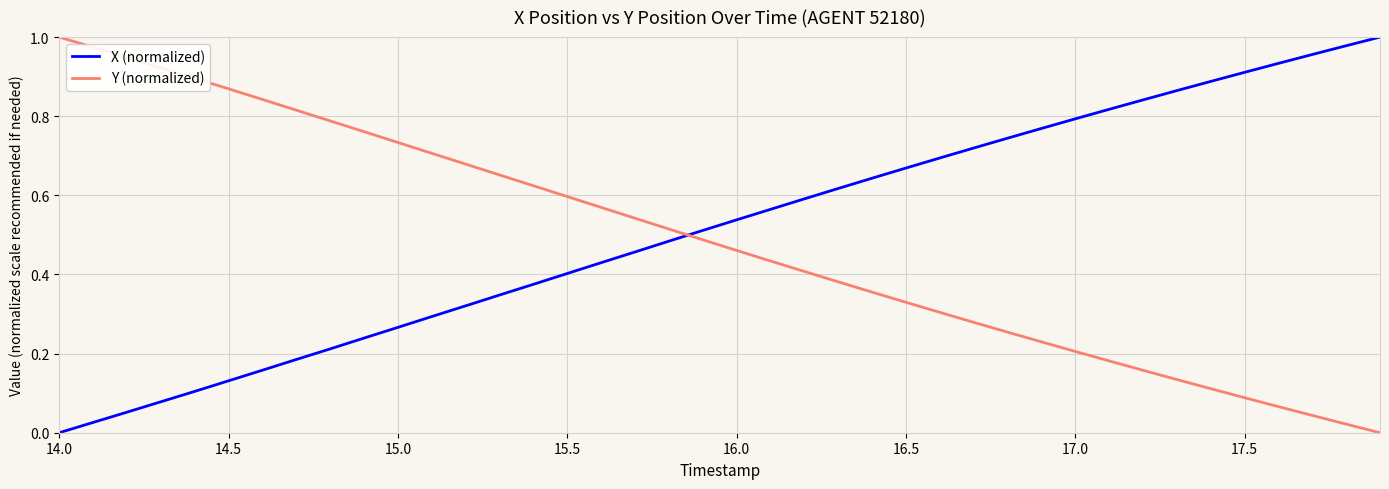

Is this an area chart (filled region under the line)?

No